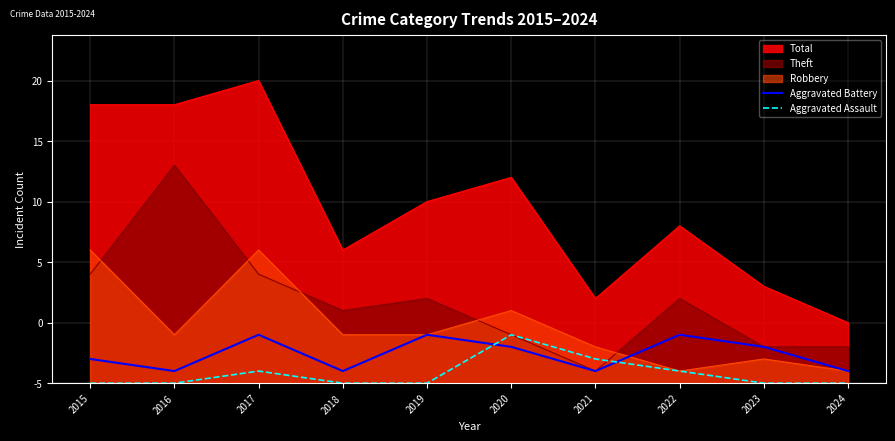

At which label is Aggravated Assault closest to 2?

2021